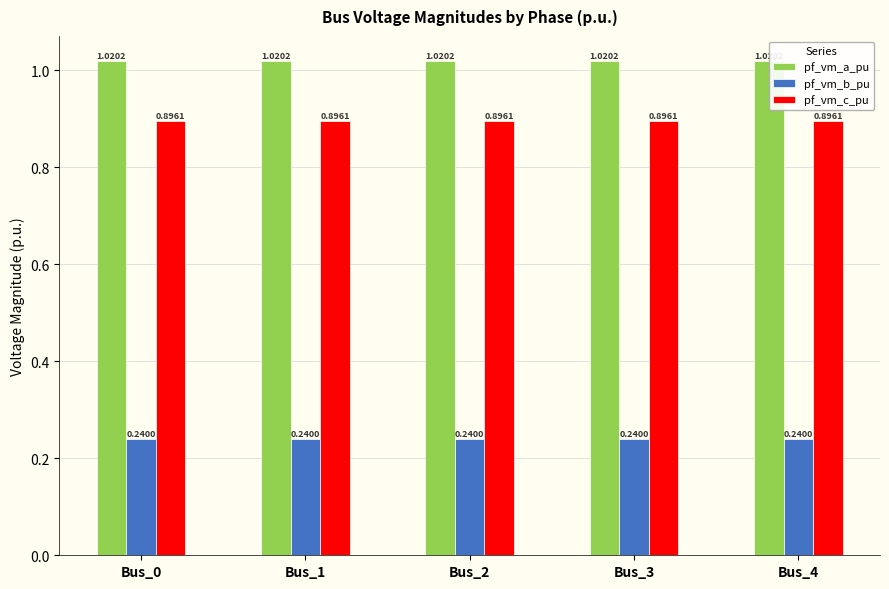

How many data points does each series have?

5